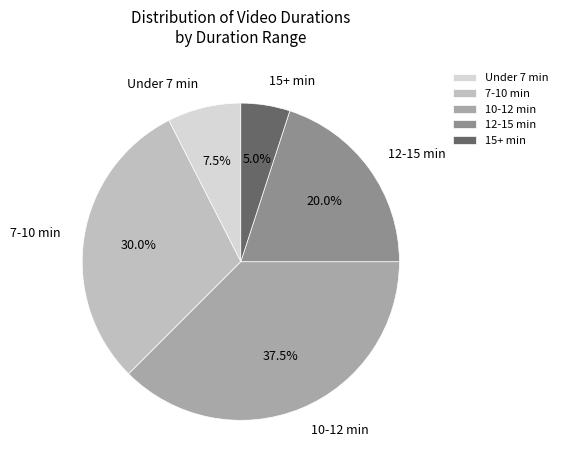

How many slices are in this pie chart?

5